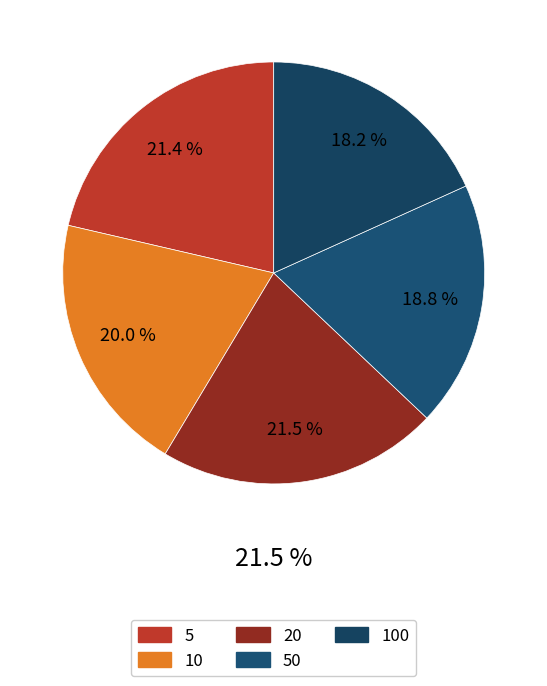

How many segments does this pie chart have?

5